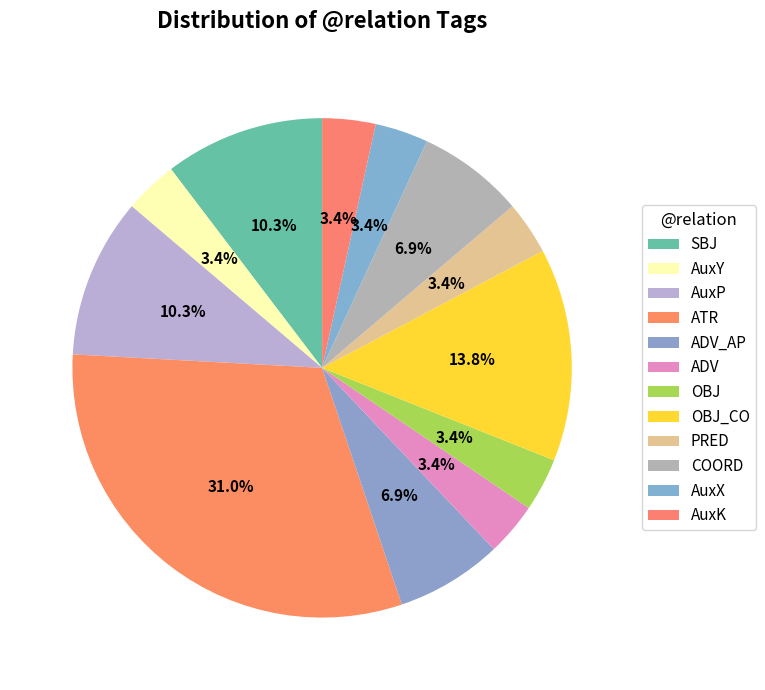

Is it true that ADV_AP is 1% of the pie?

False